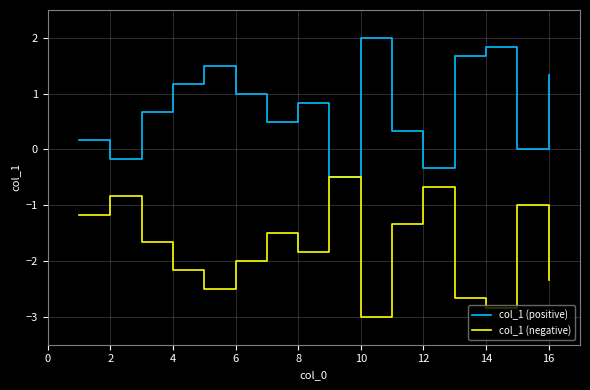

In col_1 (positive), how many points are lower than both neighbors (excluding endpoints)?

5